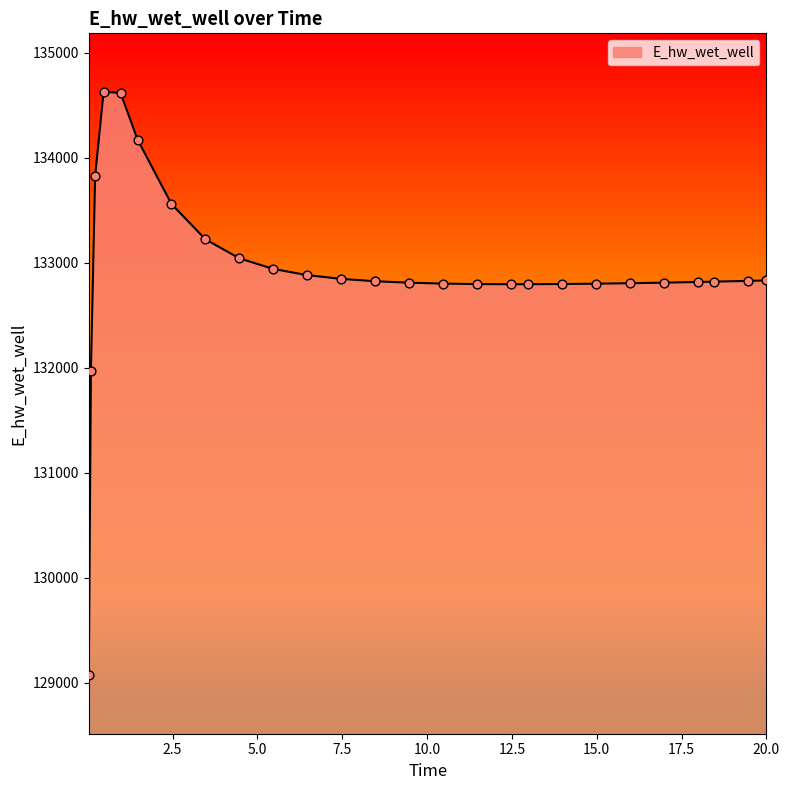

What is the greatest value displayed?

134627.5